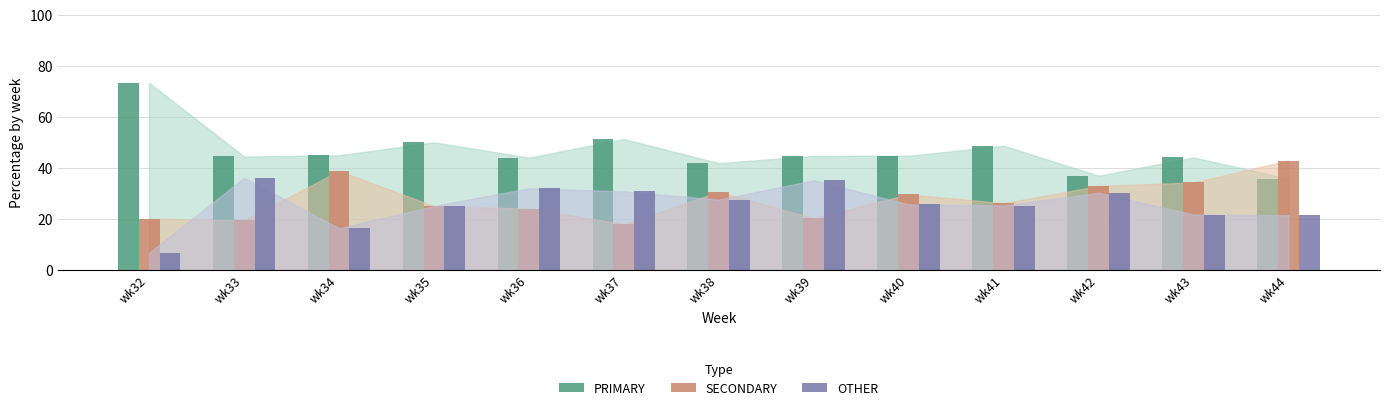

How many series are shown in this chart?

3